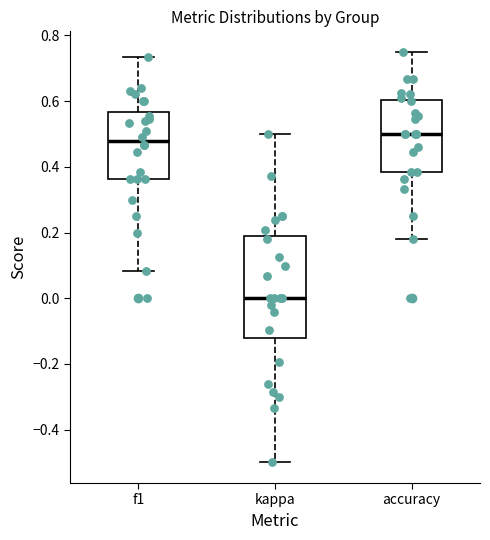

Comparing the boxes themselves (not the whiskers), which one is the tallest?

kappa